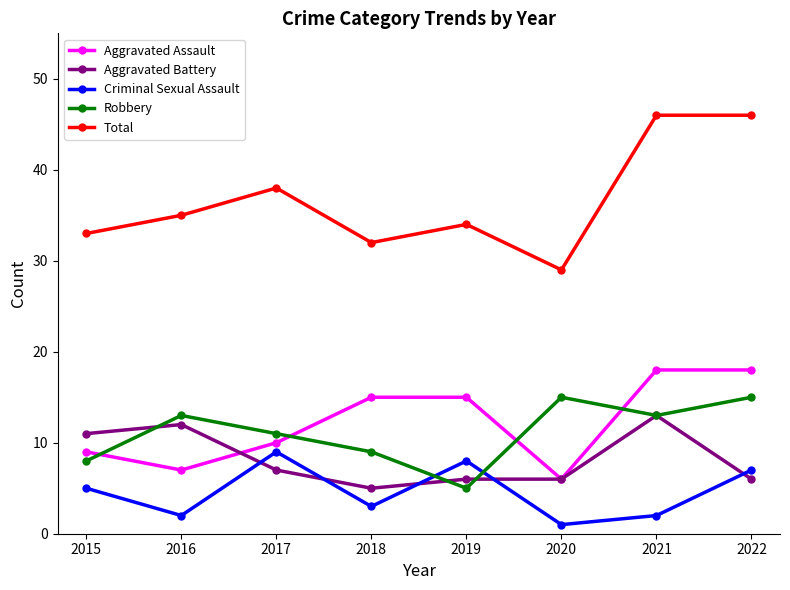

Rank the series at 2015 from highest to lowest value.

Total, Aggravated Battery, Aggravated Assault, Robbery, Criminal Sexual Assault